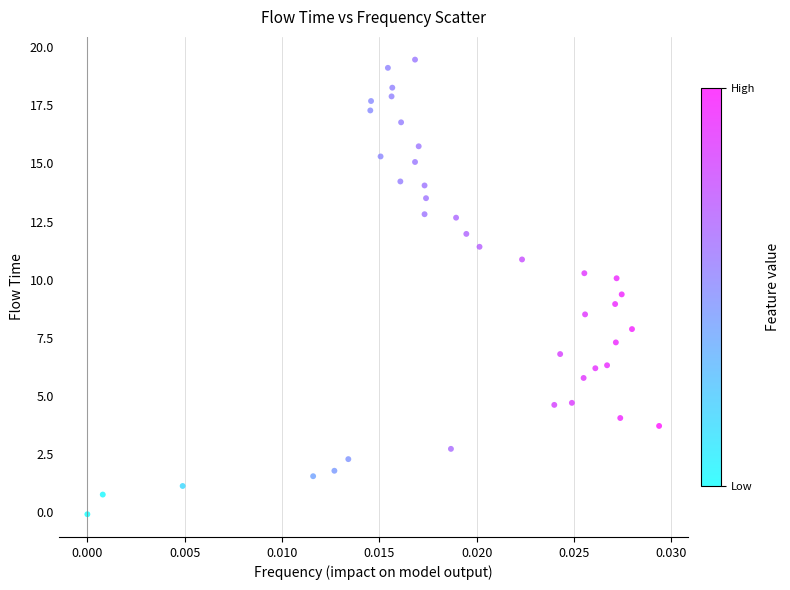

What is the range of Y values (max minus min)?

19.5